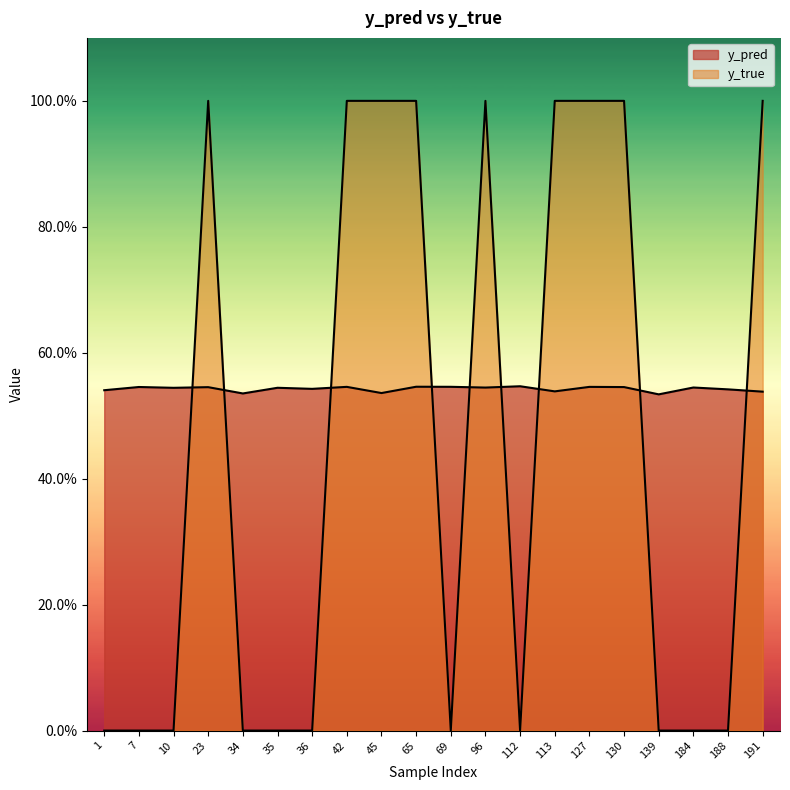

What is the highest value of the y_pred series?

0.5